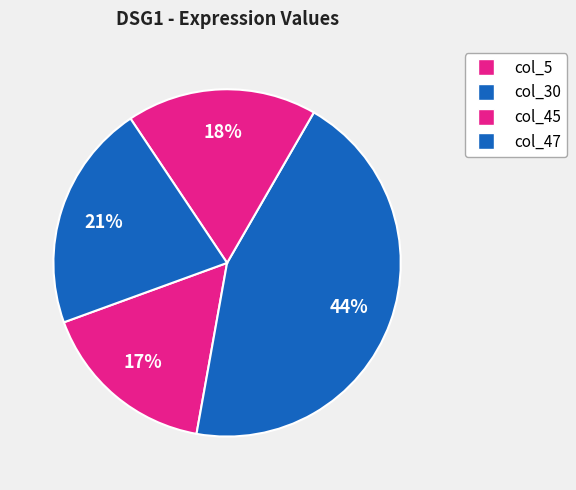

How many segments does this pie chart have?

4